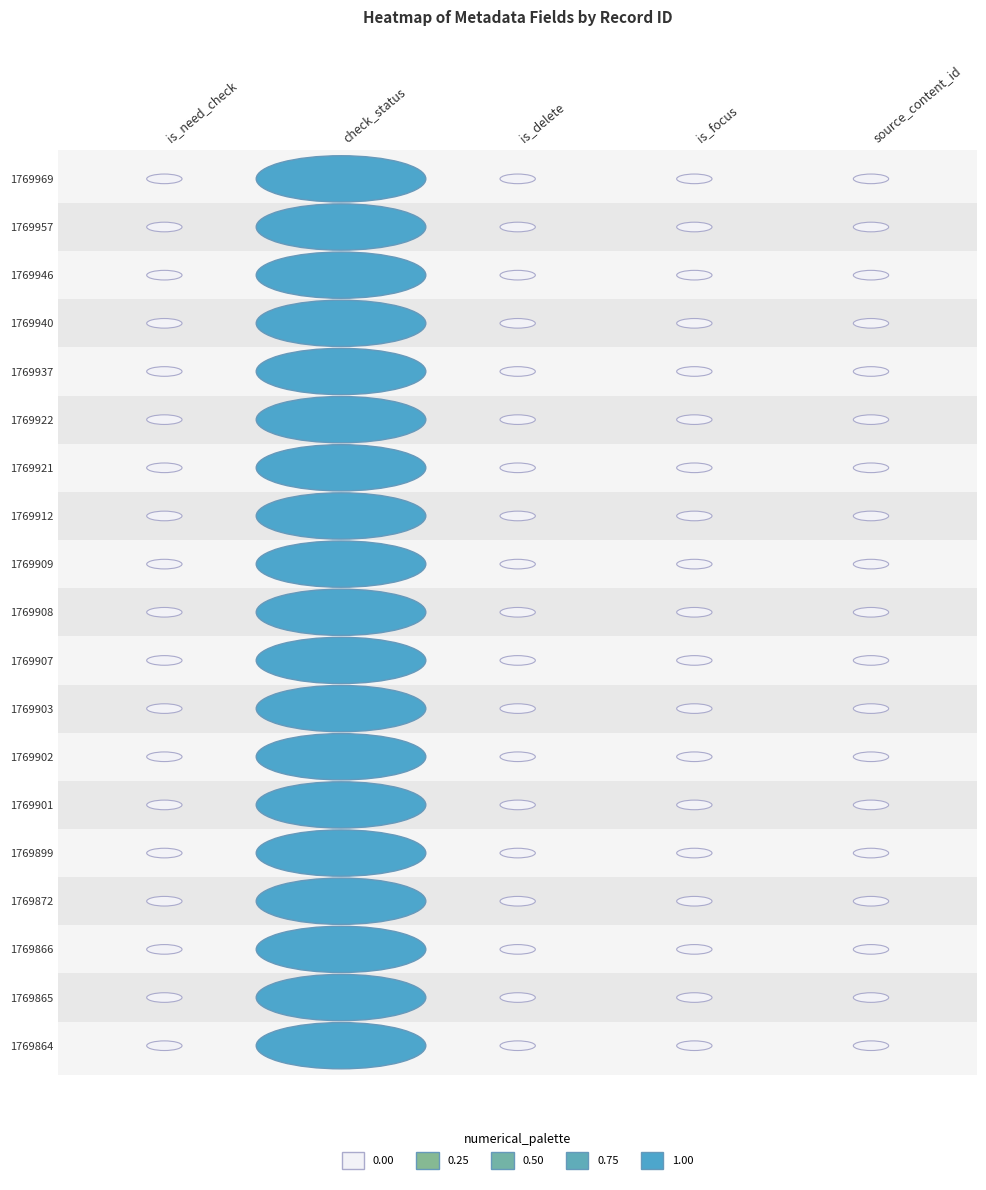

Reading left to right, what are all the values shown in this chart?

is_need_check: 0	0	0	0	0	0	0	0	0	0	0	0	0	0	0	0	0	0	0
check_status: 1	1	1	1	1	1	1	1	1	1	1	1	1	1	1	1	1	1	1
is_delete: 0	0	0	0	0	0	0	0	0	0	0	0	0	0	0	0	0	0	0
is_focus: 0	0	0	0	0	0	0	0	0	0	0	0	0	0	0	0	0	0	0
source_content_id: 0	0	0	0	0	0	0	0	0	0	0	0	0	0	0	0	0	0	0